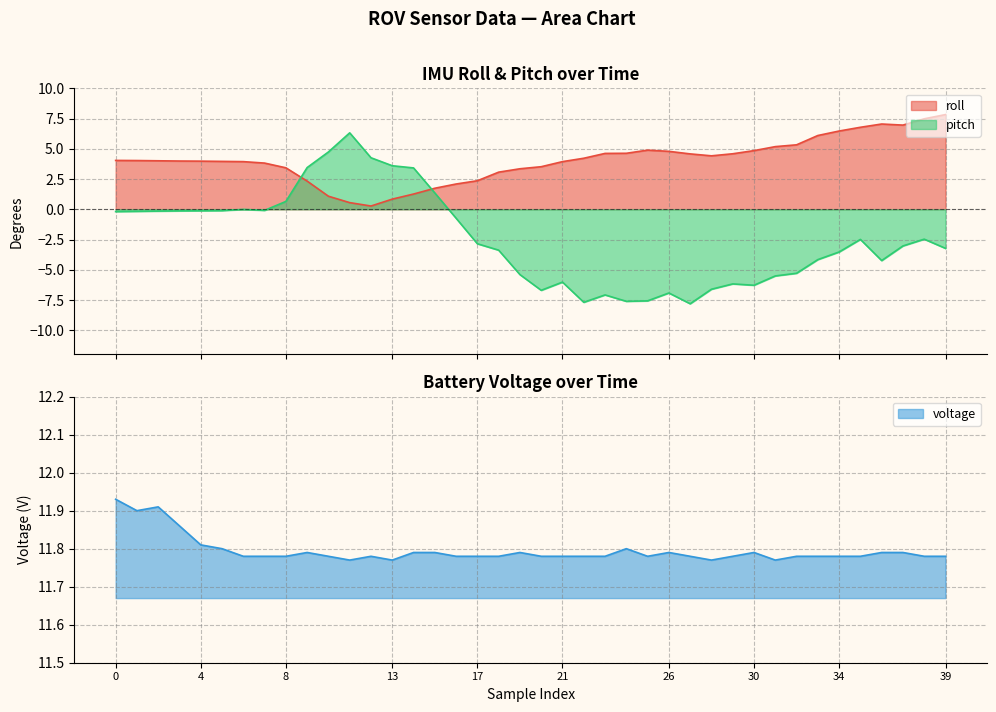

Reading left to right, what are all the values shown in this chart?

roll: 4.0	4.0	4.0	4.0	4.0	4.0	3.9	3.8	3.4	2.3	1.1	0.6	0.3	0.8	1.3	1.7	2.1	2.4	3.1	3.4	3.5	3.9	4.2	4.6	4.6	4.9	4.8	4.6	4.4	4.6	4.8	5.2	5.3	6.1	6.5	6.8	7.0	7.0	7.5	7.8
pitch: -0.2	-0.2	-0.1	-0.1	-0.1	-0.1	-0.0	-0.1	0.7	3.5	4.7	6.3	4.3	3.6	3.4	1.4	-0.7	-2.9	-3.4	-5.4	-6.7	-6.0	-7.7	-7.1	-7.6	-7.6	-6.9	-7.8	-6.6	-6.2	-6.3	-5.5	-5.3	-4.2	-3.5	-2.5	-4.2	-3.0	-2.5	-3.2
voltage: 11.9	11.9	11.9	11.9	11.8	11.8	11.8	11.8	11.8	11.8	11.8	11.8	11.8	11.8	11.8	11.8	11.8	11.8	11.8	11.8	11.8	11.8	11.8	11.8	11.8	11.8	11.8	11.8	11.8	11.8	11.8	11.8	11.8	11.8	11.8	11.8	11.8	11.8	11.8	11.8